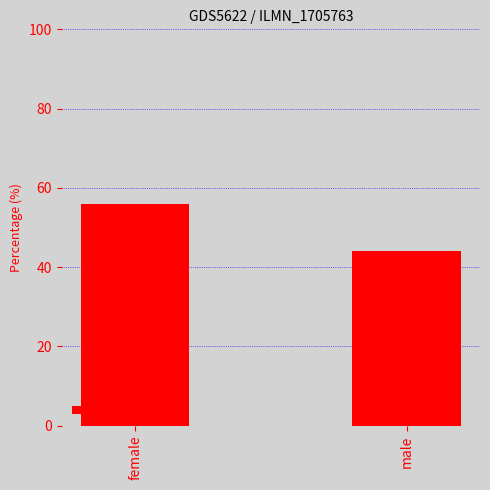

Rank the categories by value from lowest to highest.

male, female